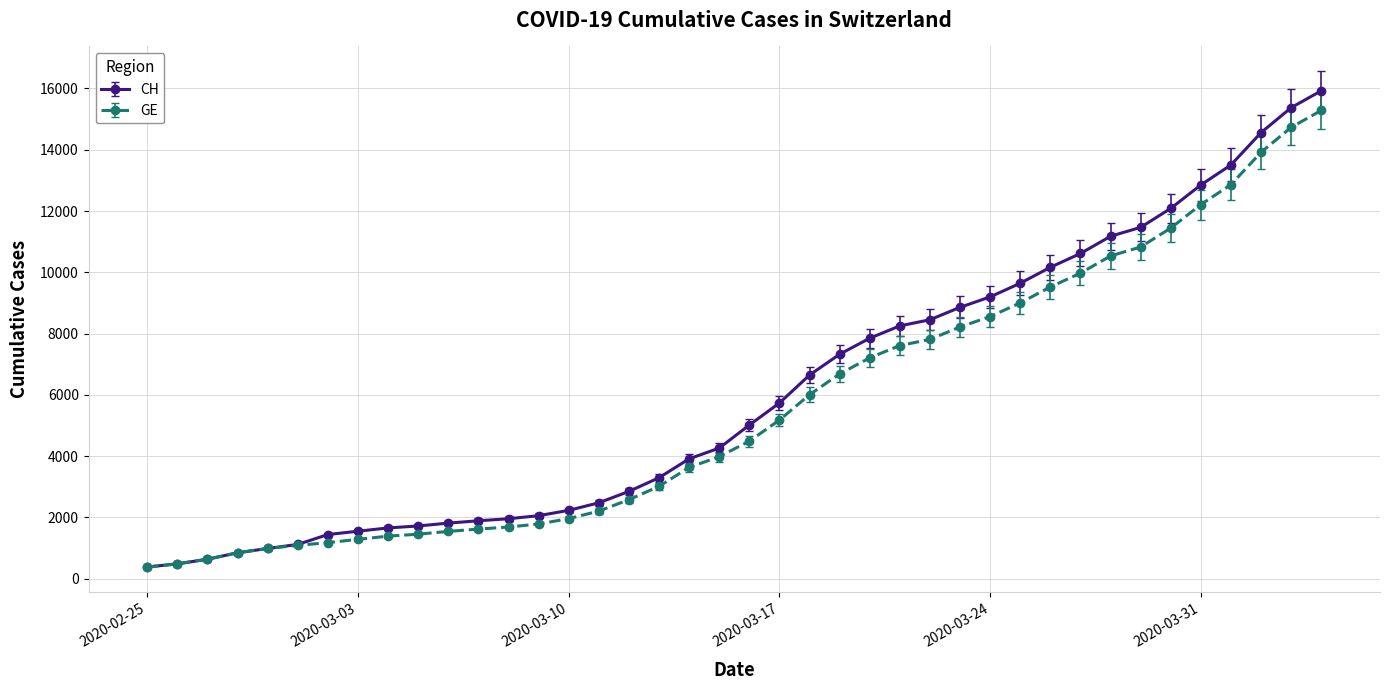

Rank the series by their average value, from lowest to highest.

GE, CH